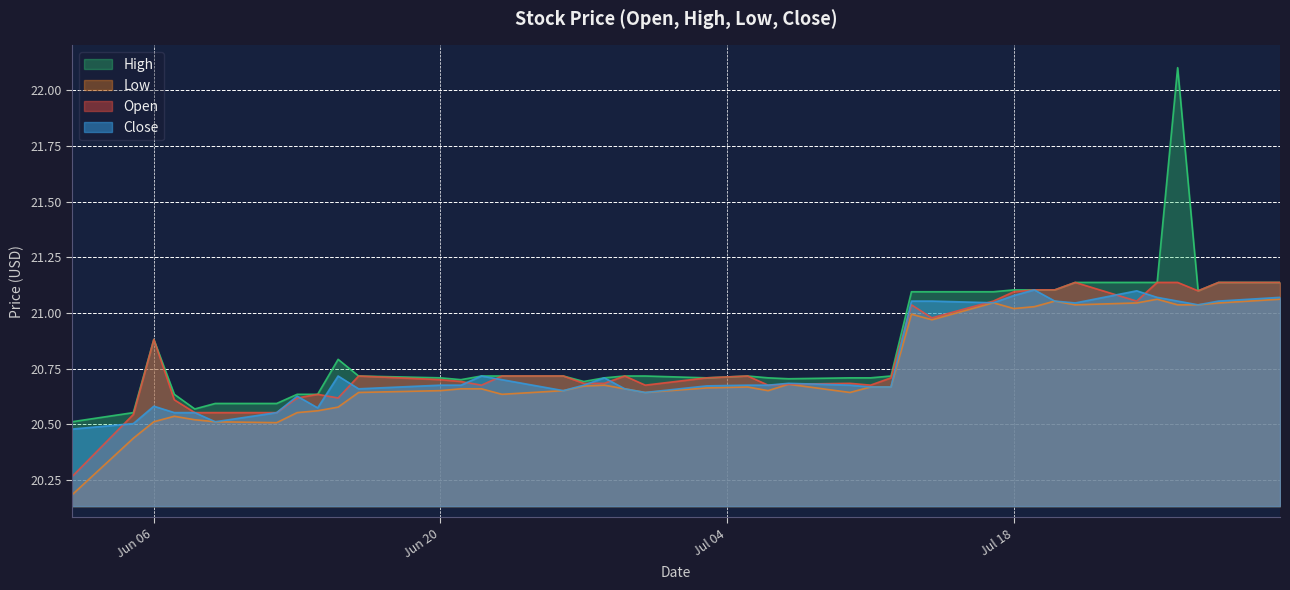

Between 2023-07-07 and 2023-06-29, which is larger?

2023-06-29